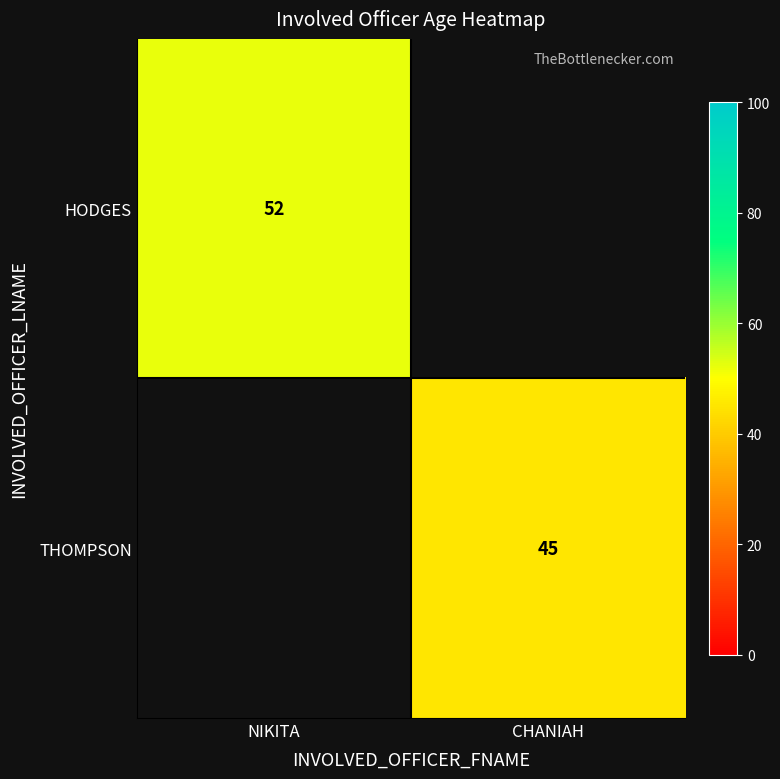

The value of HODGES at NIKITA is 90. True or false?

False